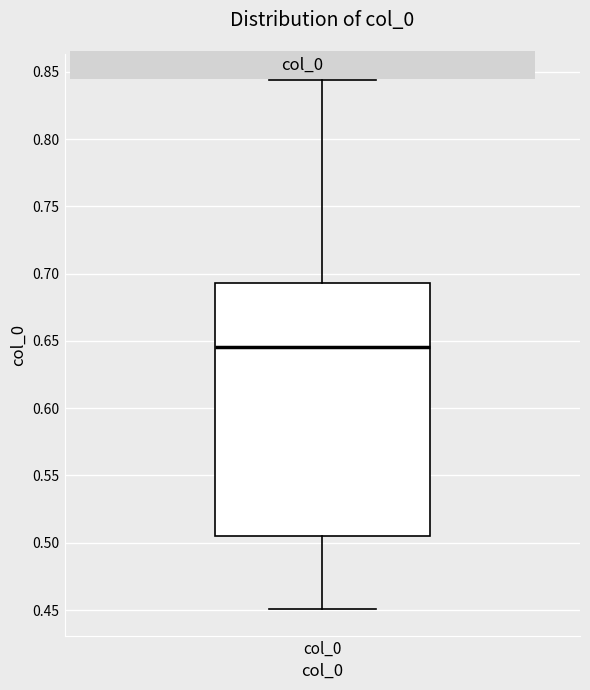

Read this box plot against the y-axis: the position of the median line, the range covered by the box, and the ends of both whiskers. The values are not printed on the chart, so give them approximately, as read against the axis.

median 0.645, box 0.505 to 0.695, whiskers 0.450 to 0.845